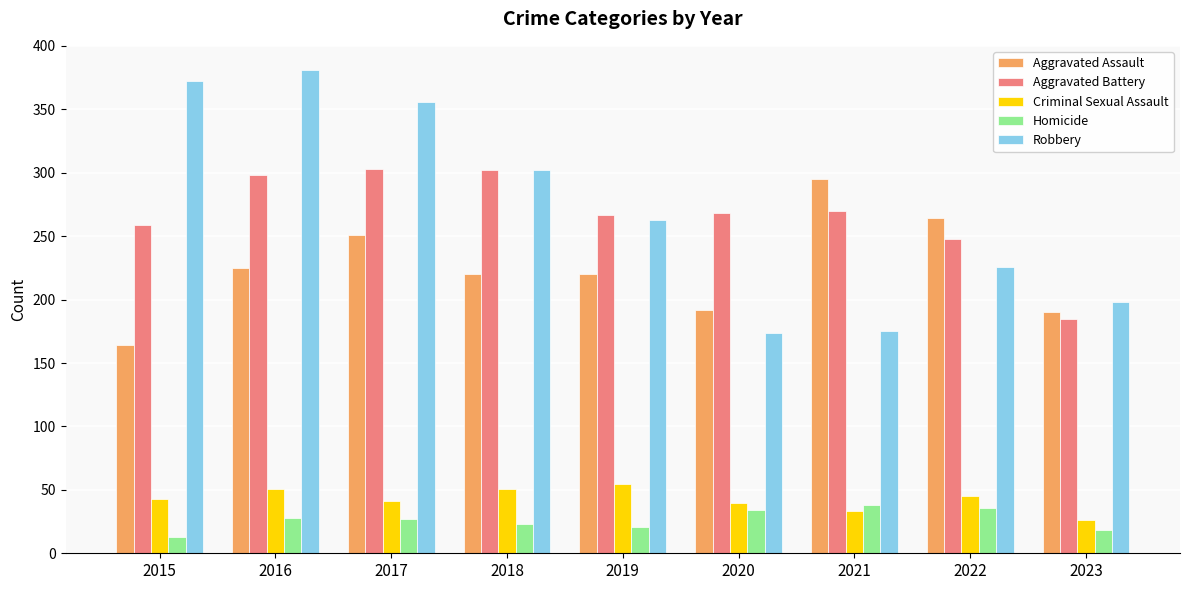

At how many categories does at least one series exceed 144?

9